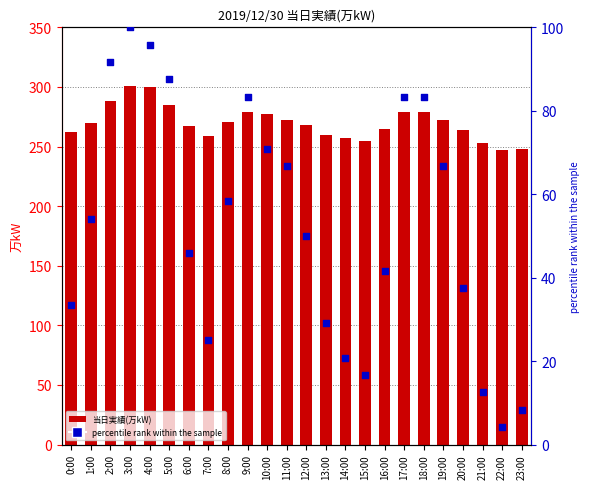

Which series has the widest spread of Y values?

percentile rank within the sample